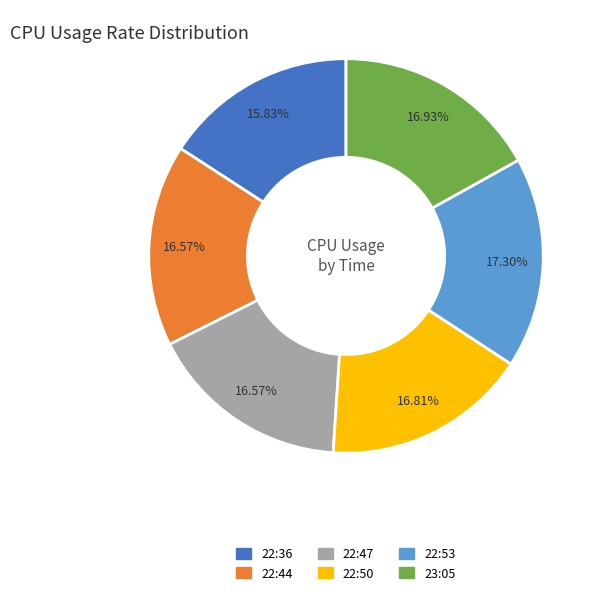

To the nearest percent, what percentage of the pie is 22:44?

17%